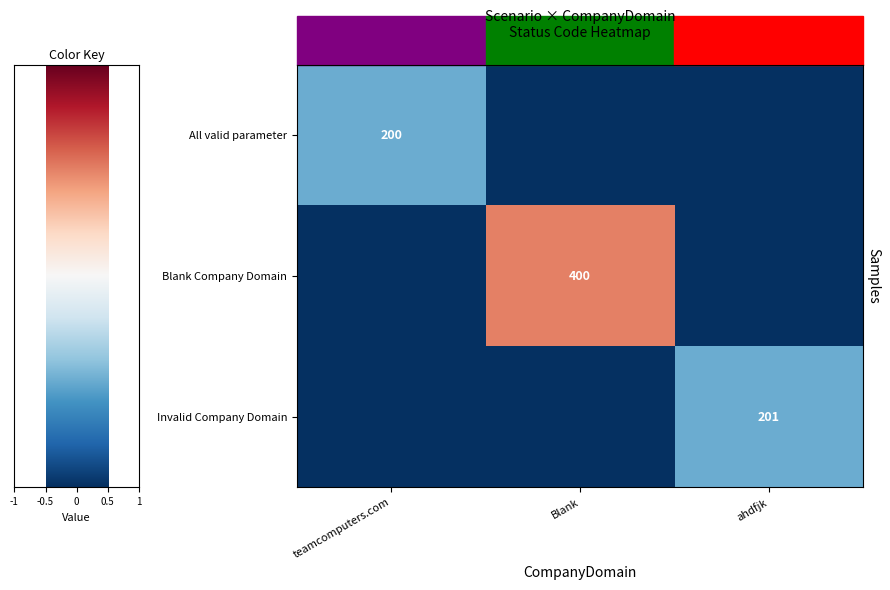

True or false: All valid parameter has a value of 123 at teamcomputers.com.

False